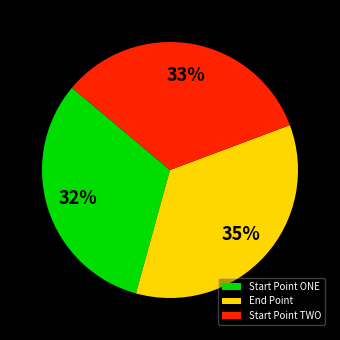

To the nearest percent, what portion does End Point represent?

35%